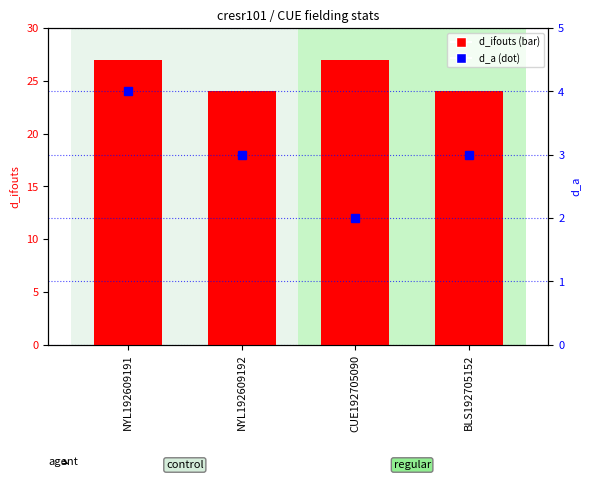

What is the label of the 2nd bar from the right?

CUE192705090